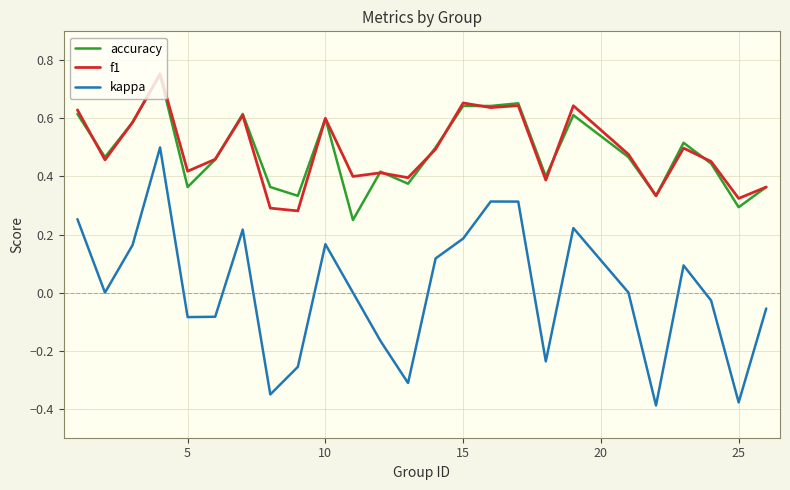

True or false: accuracy and kappa cross at least once.

False